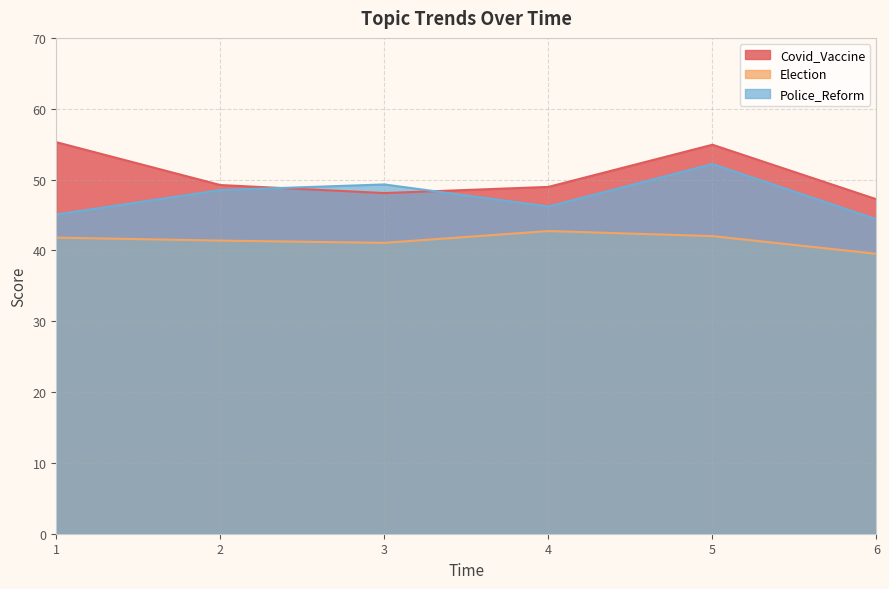

What is the total value across all series at 1?

142.1